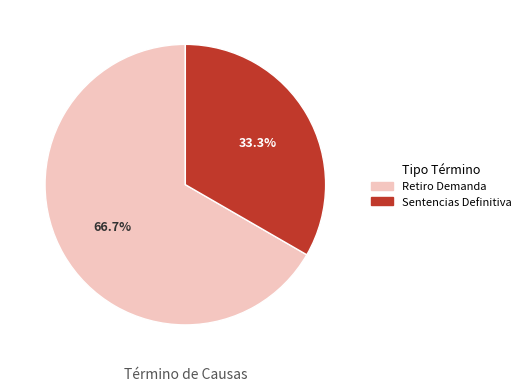

Which category has the smallest portion of the pie?

Sentencias Definitiva